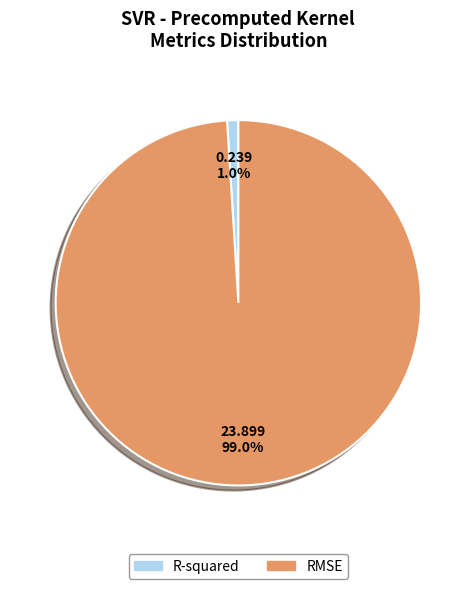

How much of the chart is everything except RMSE?

1.0%